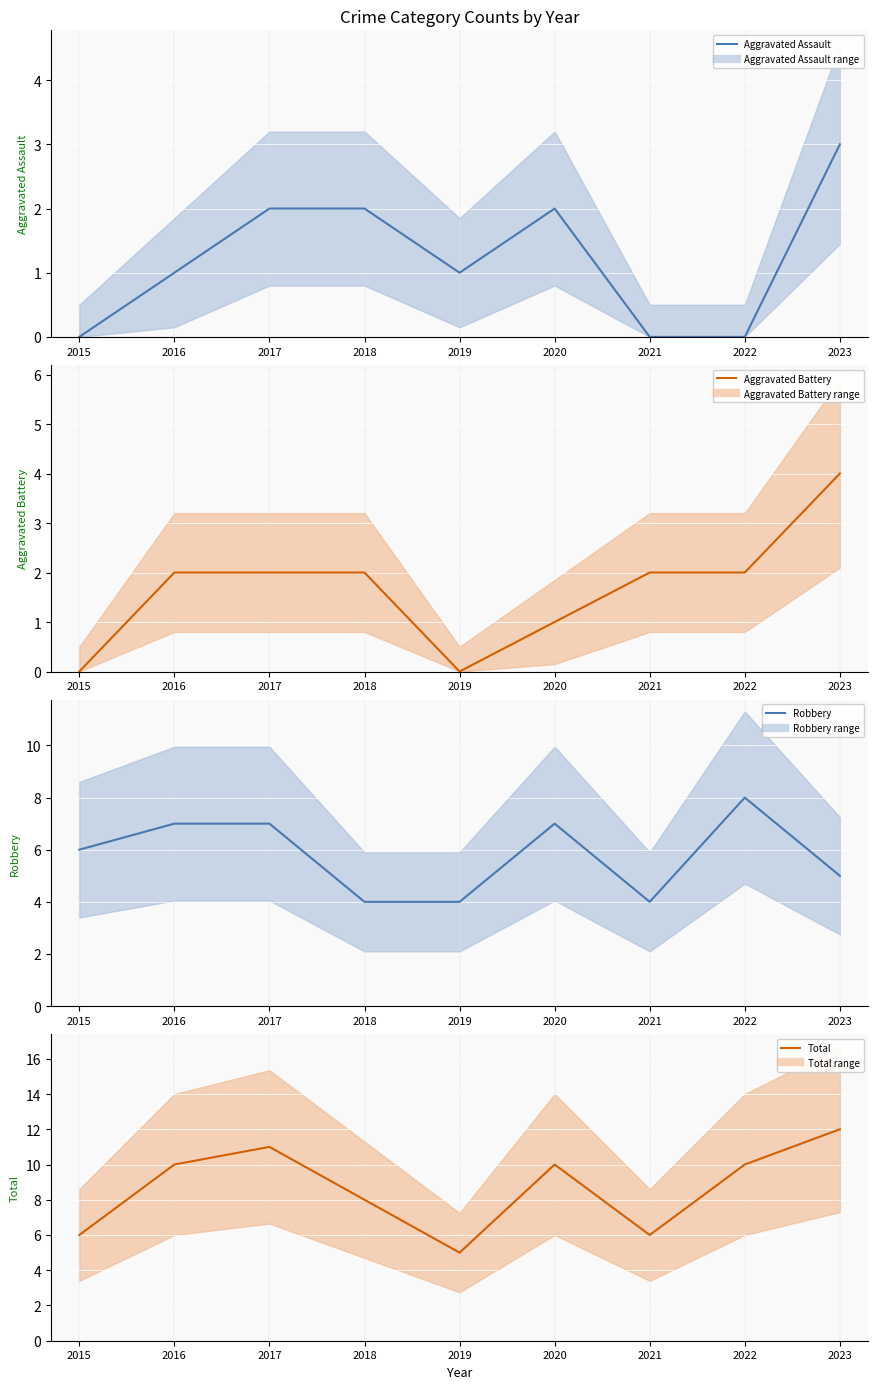

How many interior local peaks does the Aggravated Assault series have?

1